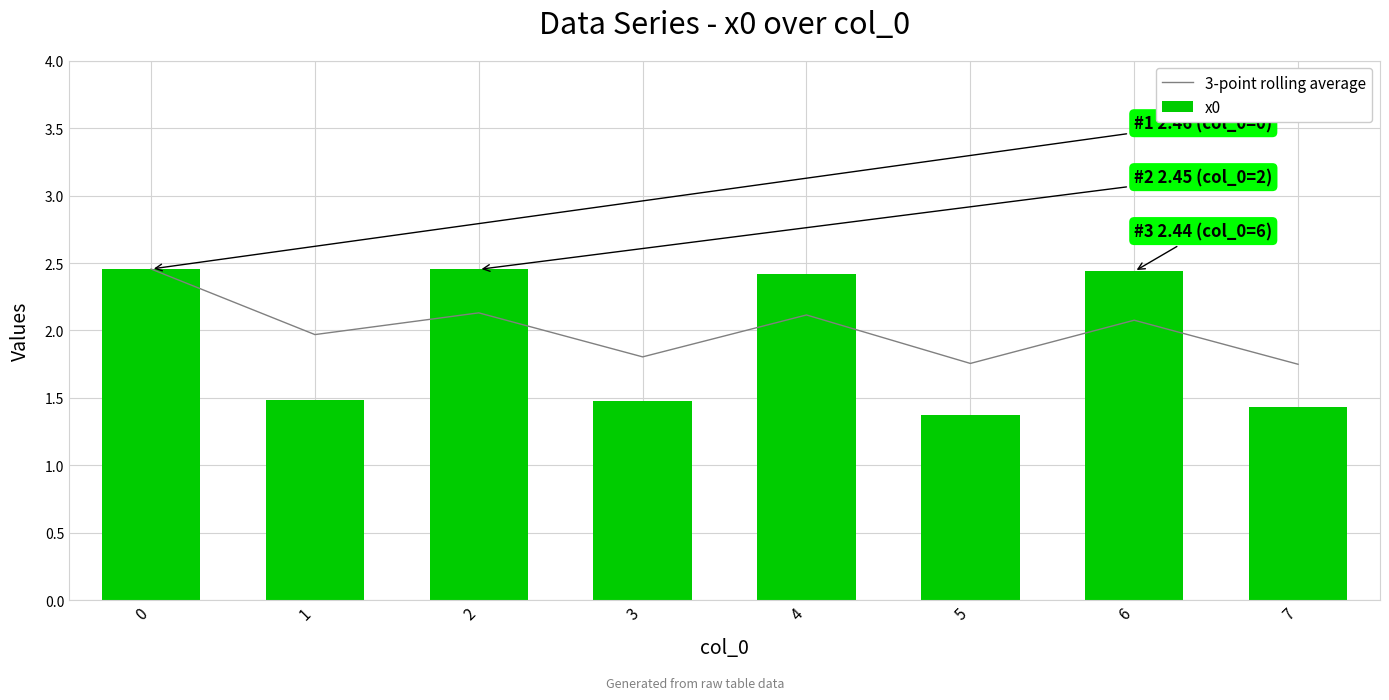

What is the average value of the 3-point rolling average series?

2.0